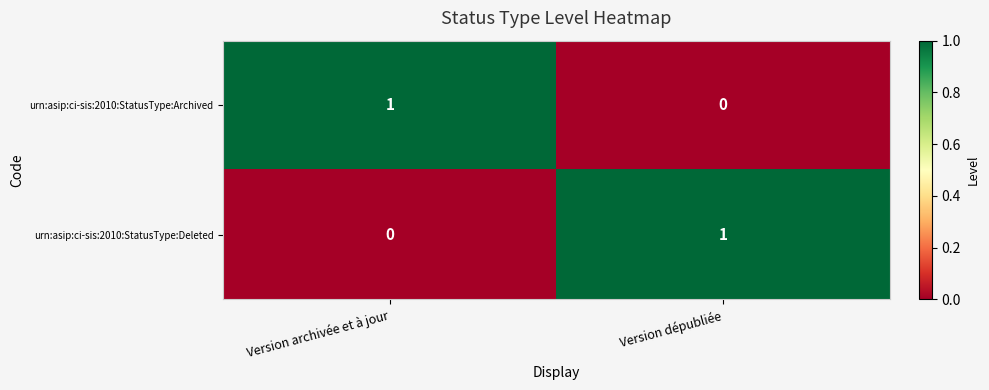

At Version archivée et à jour, list the series in order from smallest to largest.

urn:asip:ci-sis:2010:StatusType:Deleted, urn:asip:ci-sis:2010:StatusType:Archived